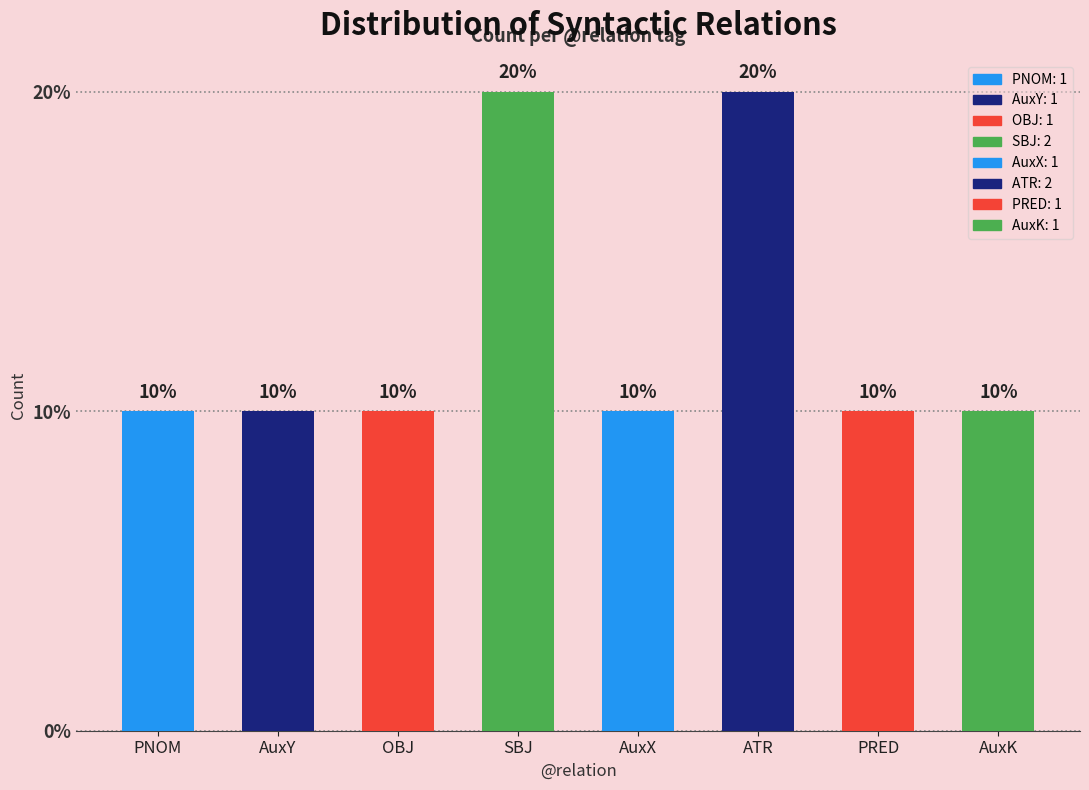

What is the difference between the maximum and second lowest values?

1